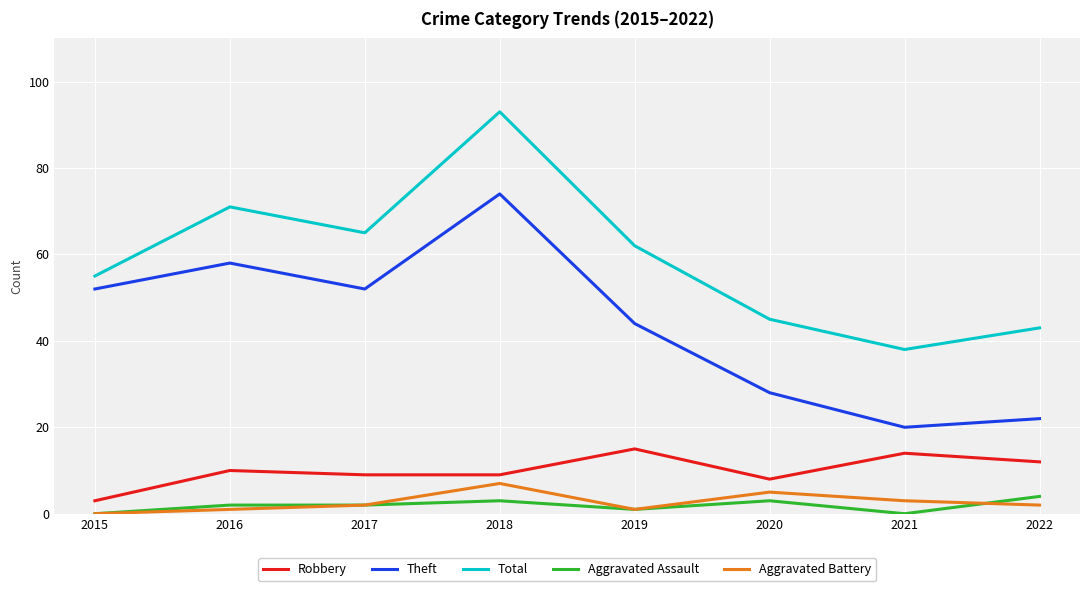

Reading left to right, list all the values displayed in this chart.

Robbery: 3	10	9	9	15	8	14	12
Theft: 52	58	52	74	44	28	20	22
Total: 55	71	65	93	62	45	38	43
Aggravated Assault: 0	2	2	3	1	3	0	4
Aggravated Battery: 0	1	2	7	1	5	3	2